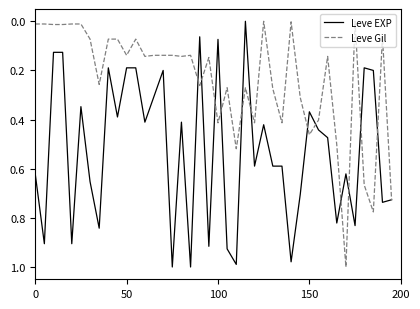

What is the sum of all Leve Gil values?

9.6